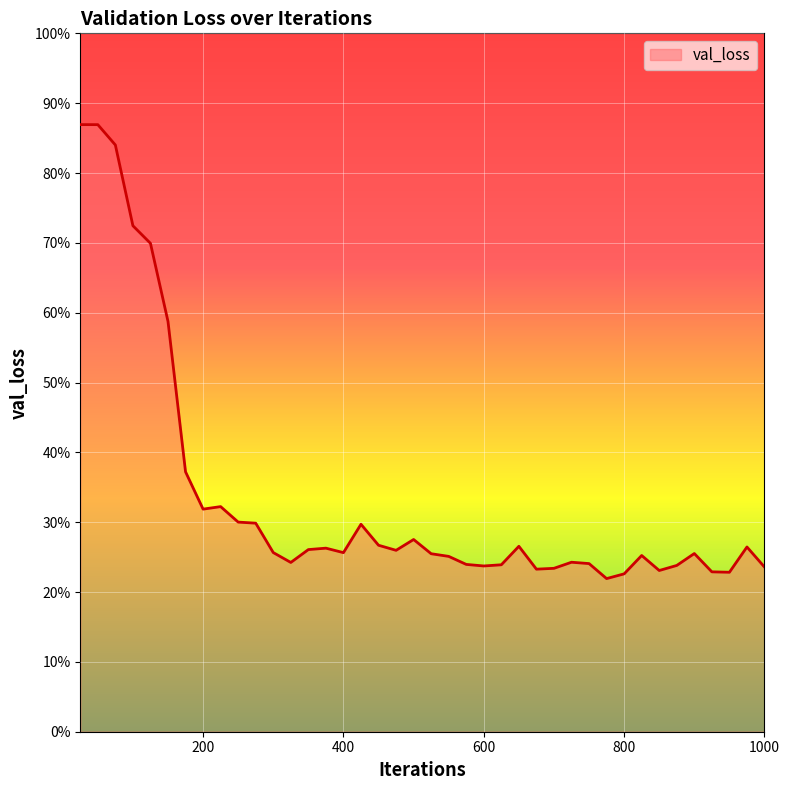

What is the difference between the maximum and minimum values?

0.7